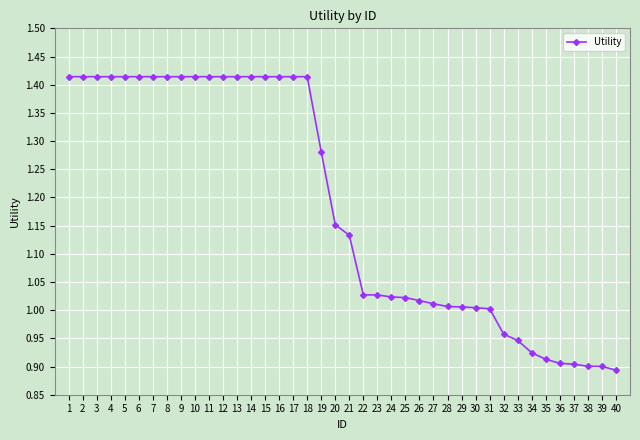

At which label does the data first exceed 1?

1